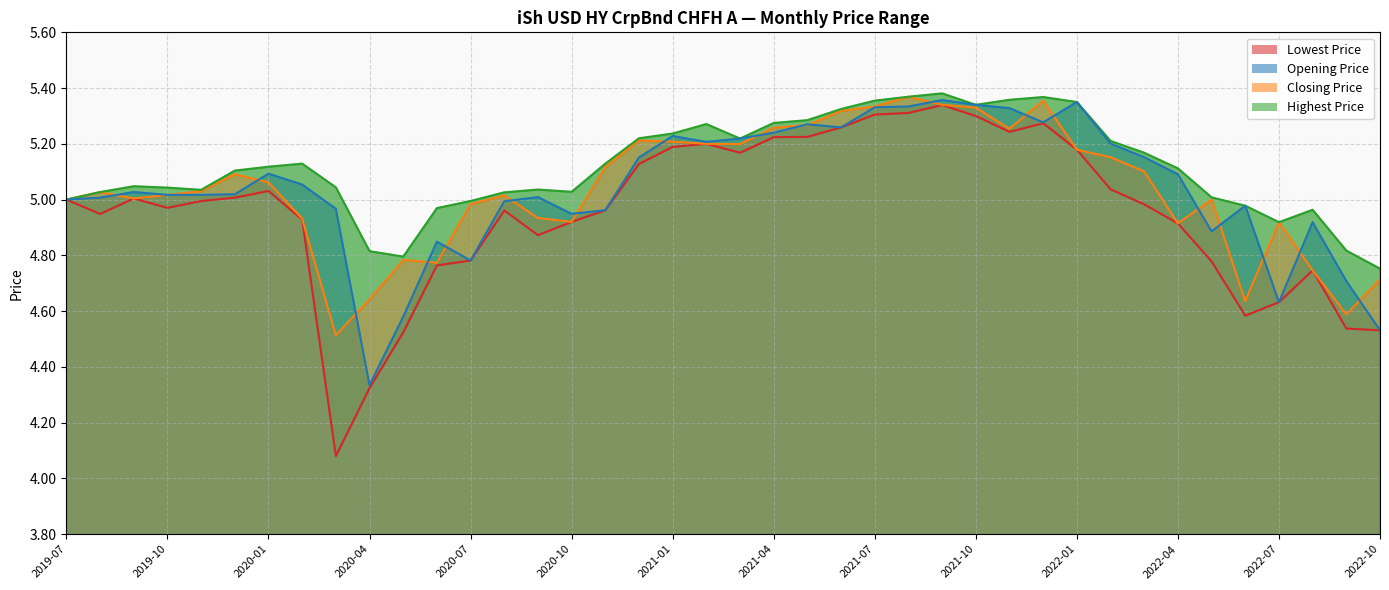

What is the maximum value for Highest Price?

5.4